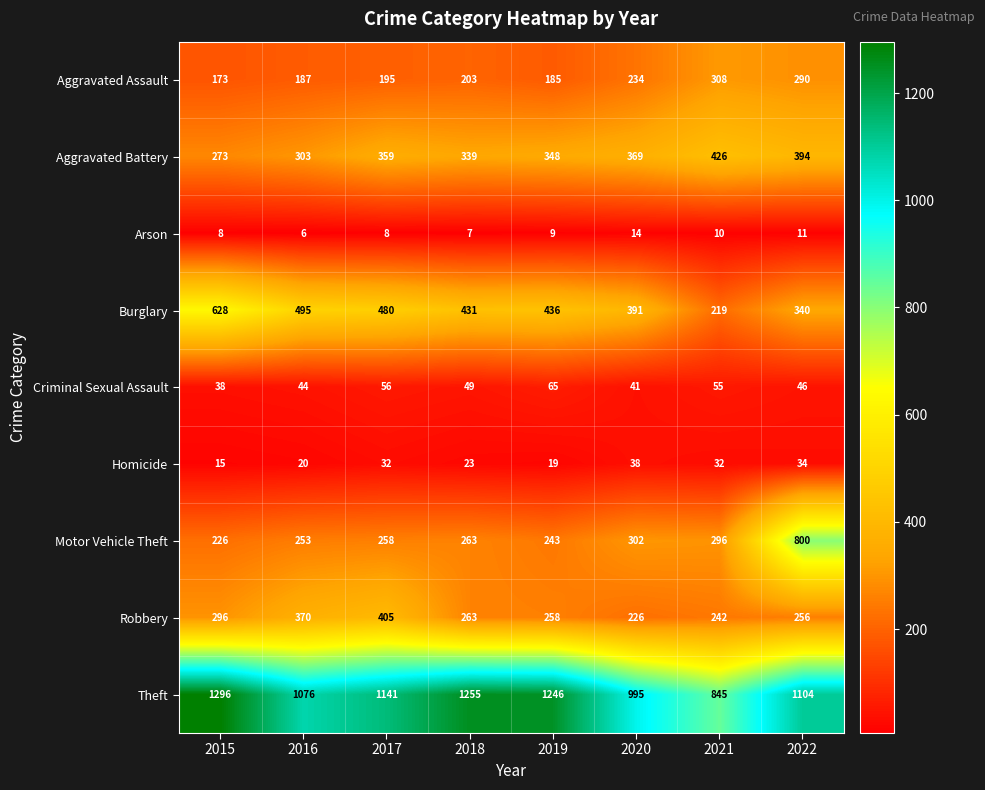

At which category is the sum across all series the highest?

2022